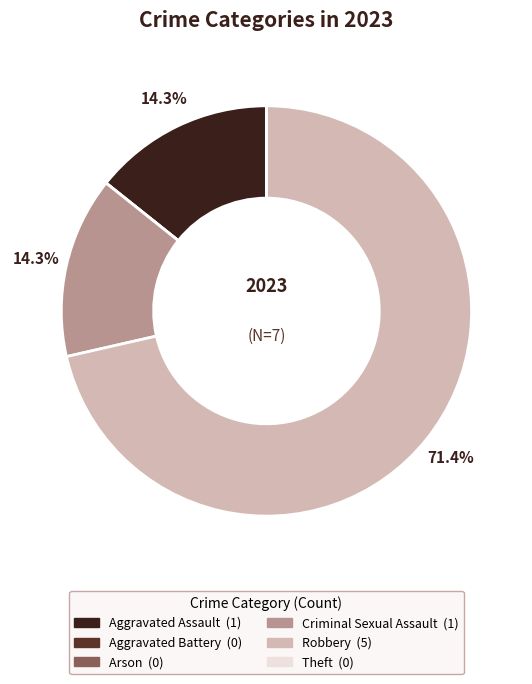

Is there any slice that represents more than half of the pie?

Yes